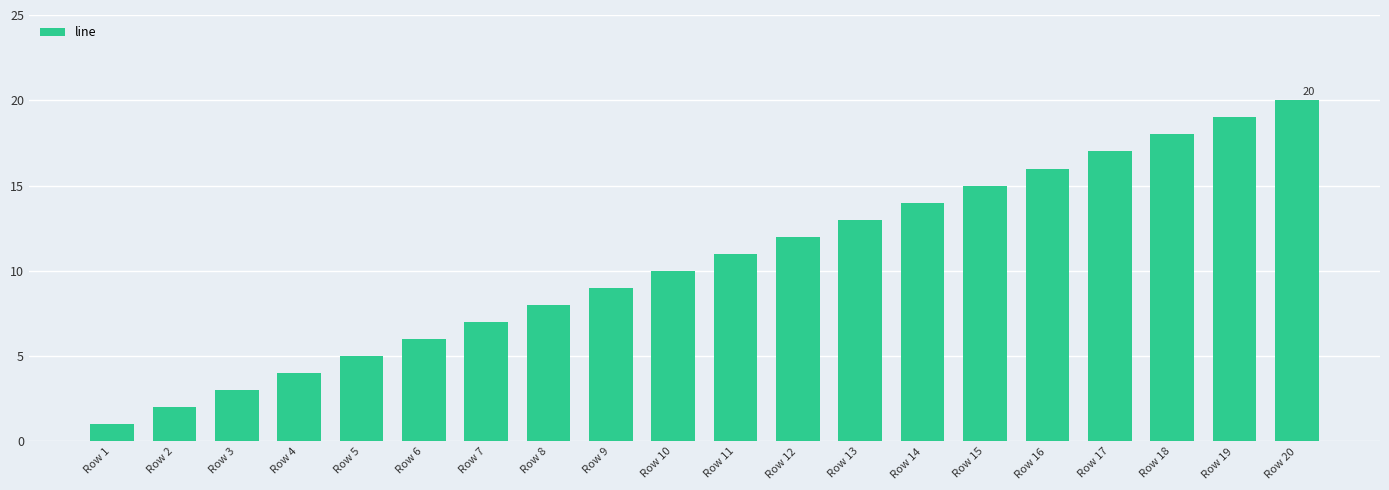

List the labels in order of value, largest first.

Row 20, Row 19, Row 18, Row 17, Row 16, Row 15, Row 14, Row 13, Row 12, Row 11, Row 10, Row 9, Row 8, Row 7, Row 6, Row 5, Row 4, Row 3, Row 2, Row 1